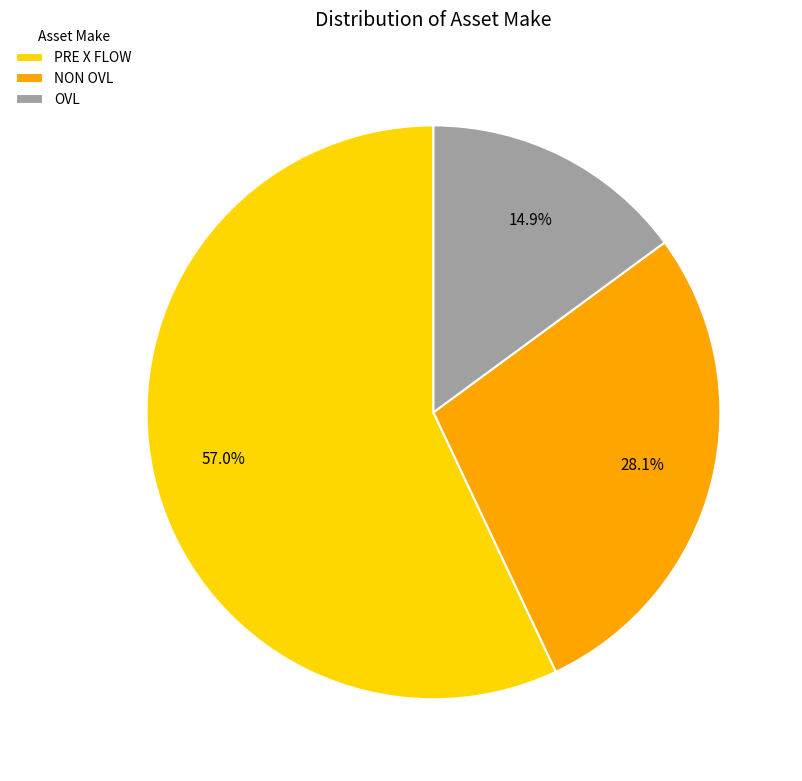

What percentage is the OVL slice, to the nearest percent?

15%